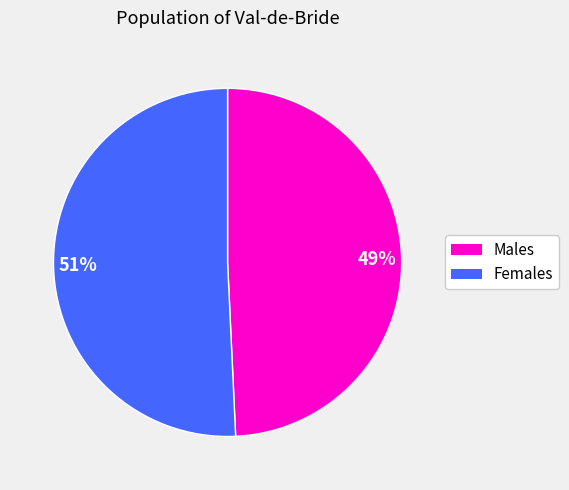

The 49% slice represents 61% of the pie. True or false?

False